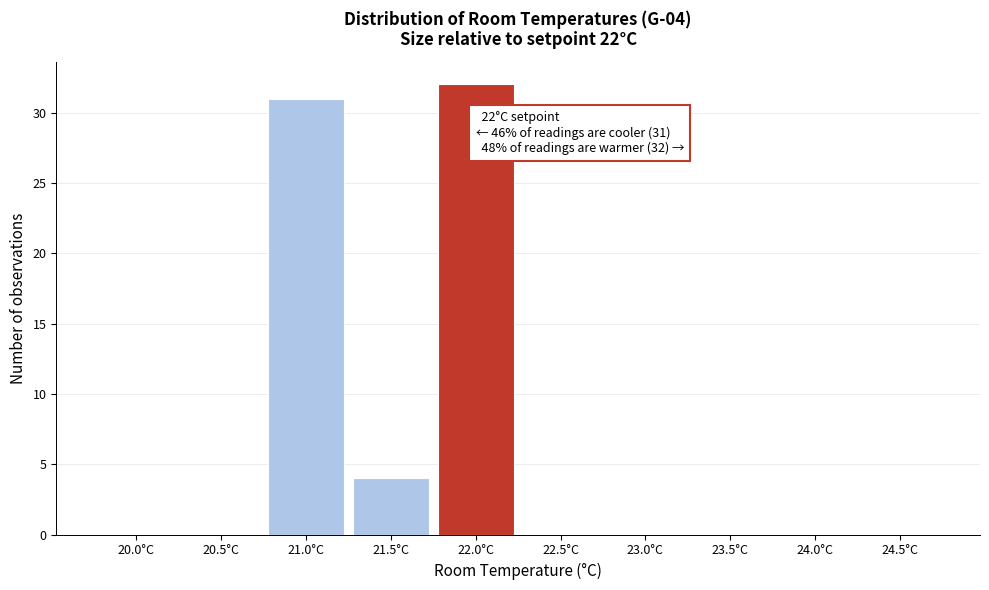

Reading right to left, extract all data points from this chart.

24.5°C=0	24.0°C=0	23.5°C=0	23.0°C=0	22.5°C=0	22.0°C=32	21.5°C=4	21.0°C=31	20.5°C=0	20.0°C=0